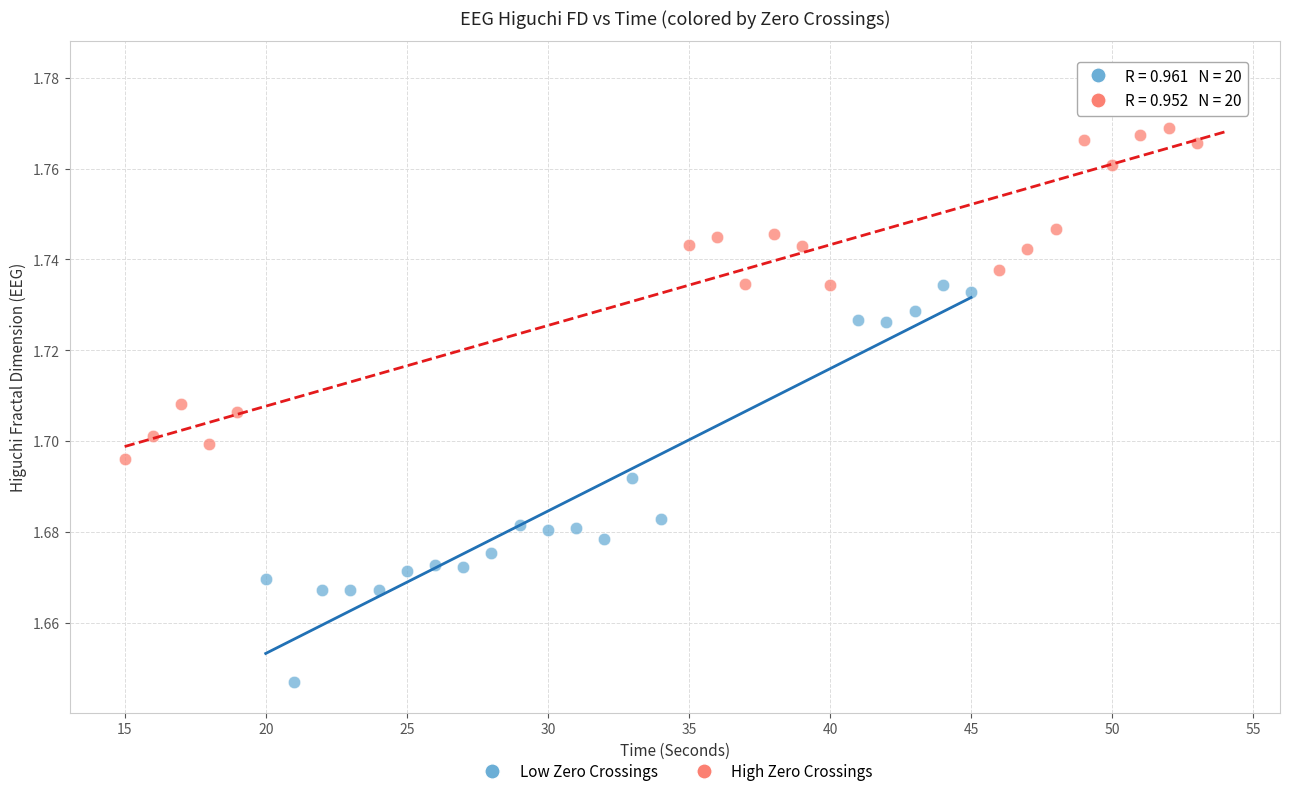

Which series contains the highest Y value?

High Zero Crossings